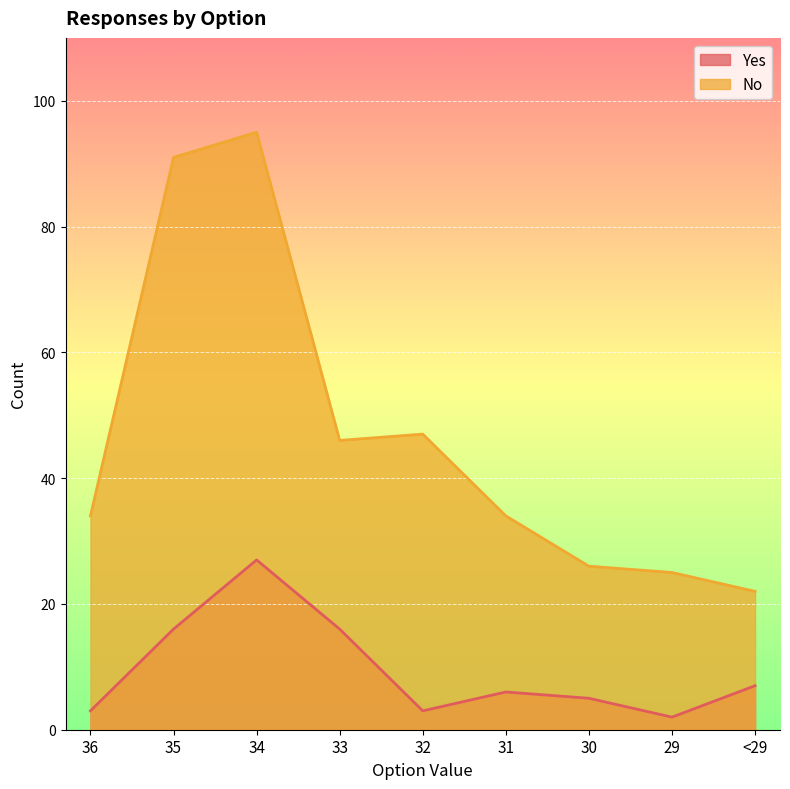

Is it true that Yes equals 6 at 35?

False